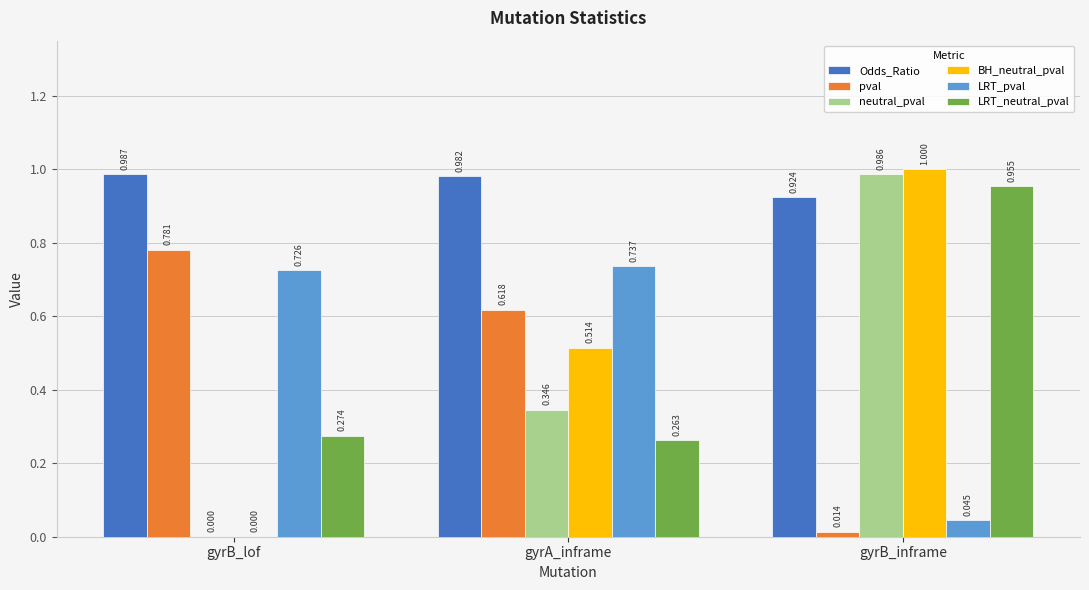

Which label corresponds to the largest value in the chart?

gyrB_inframe